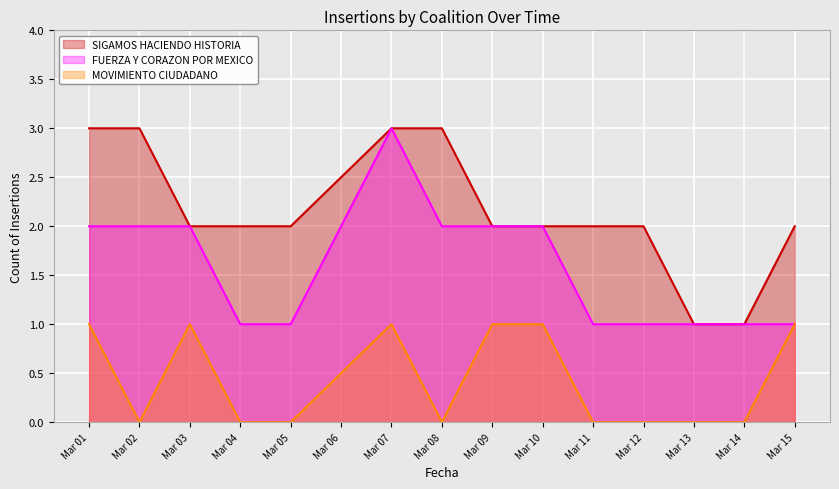

How many FUERZA Y CORAZON POR MEXICO values are between 1 and 2?

13